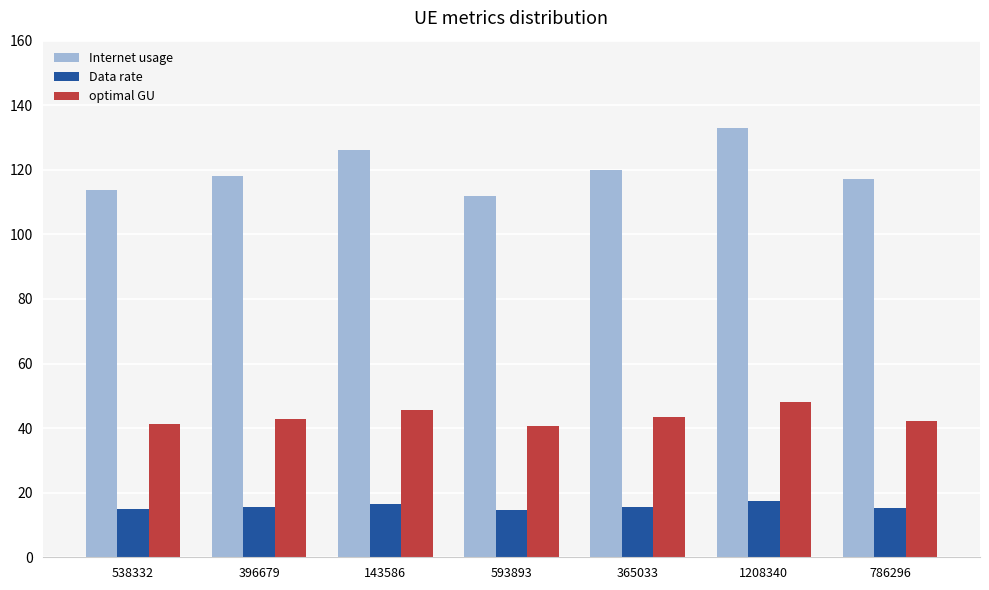

Rank the series by their average value, from lowest to highest.

Data rate, optimal GU, Internet usage